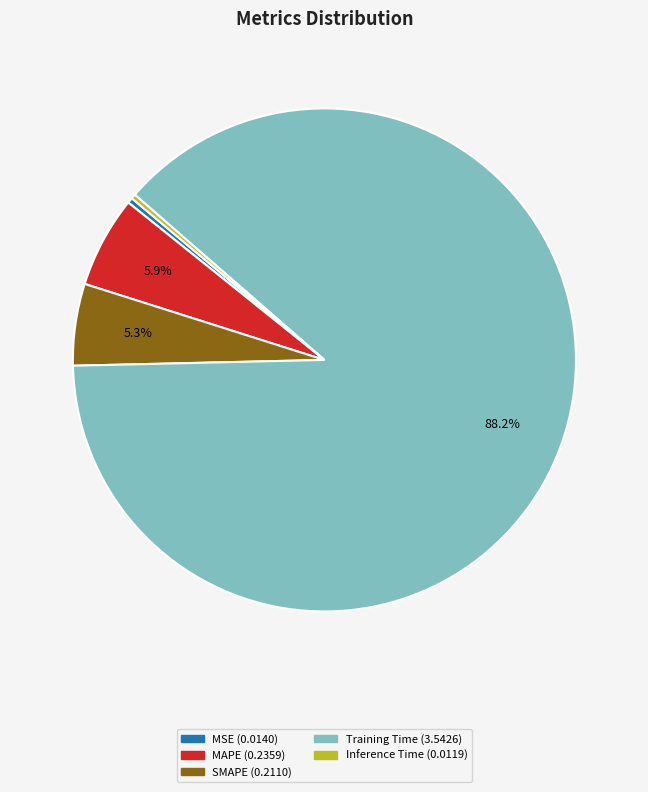

Is Inference Time the majority of the pie?

No